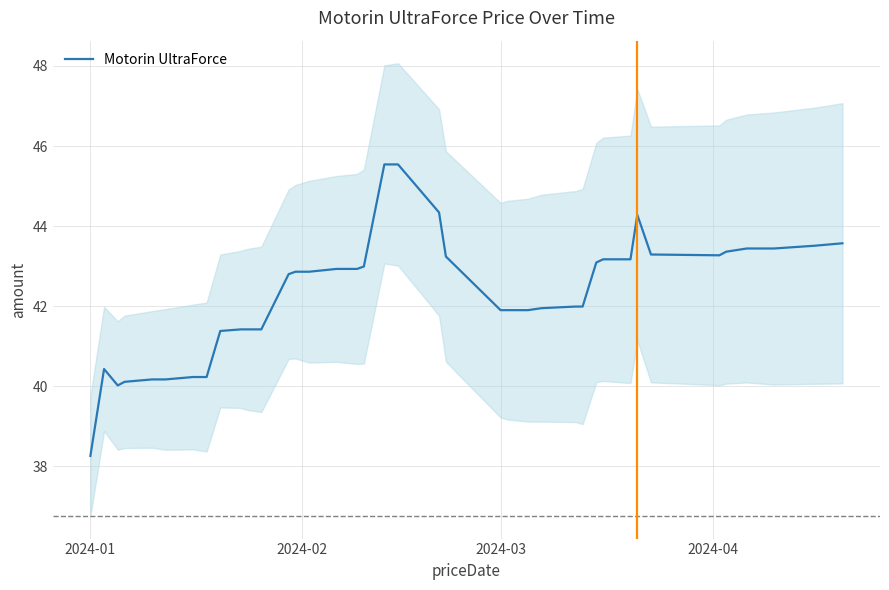

How many points are higher than both their immediate neighbors (excluding endpoints)?

2